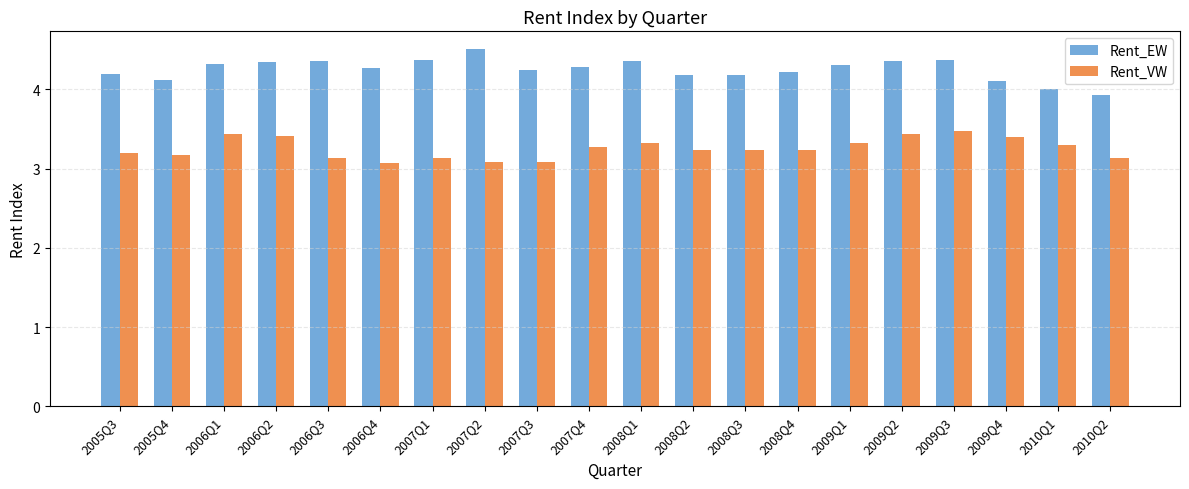

What is the sum of all Rent_VW values?

65.1